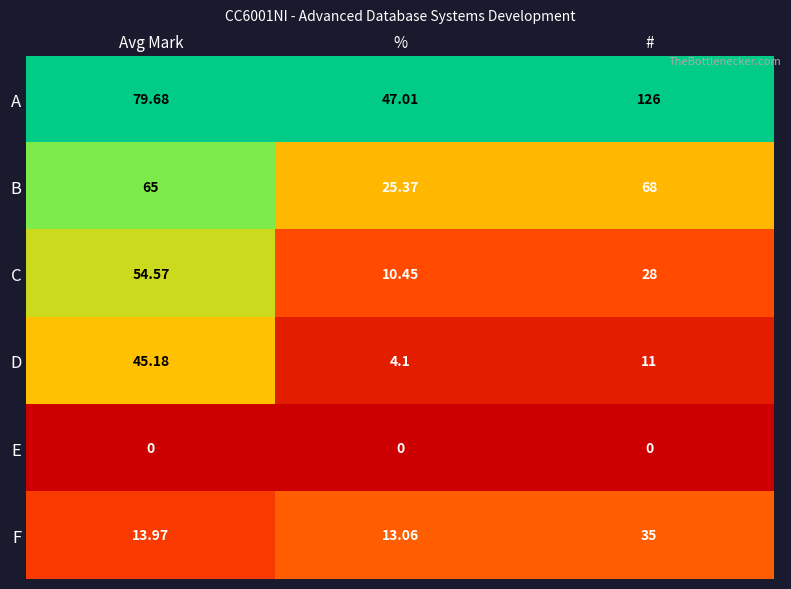

Where is D nearest to the value 24?

#